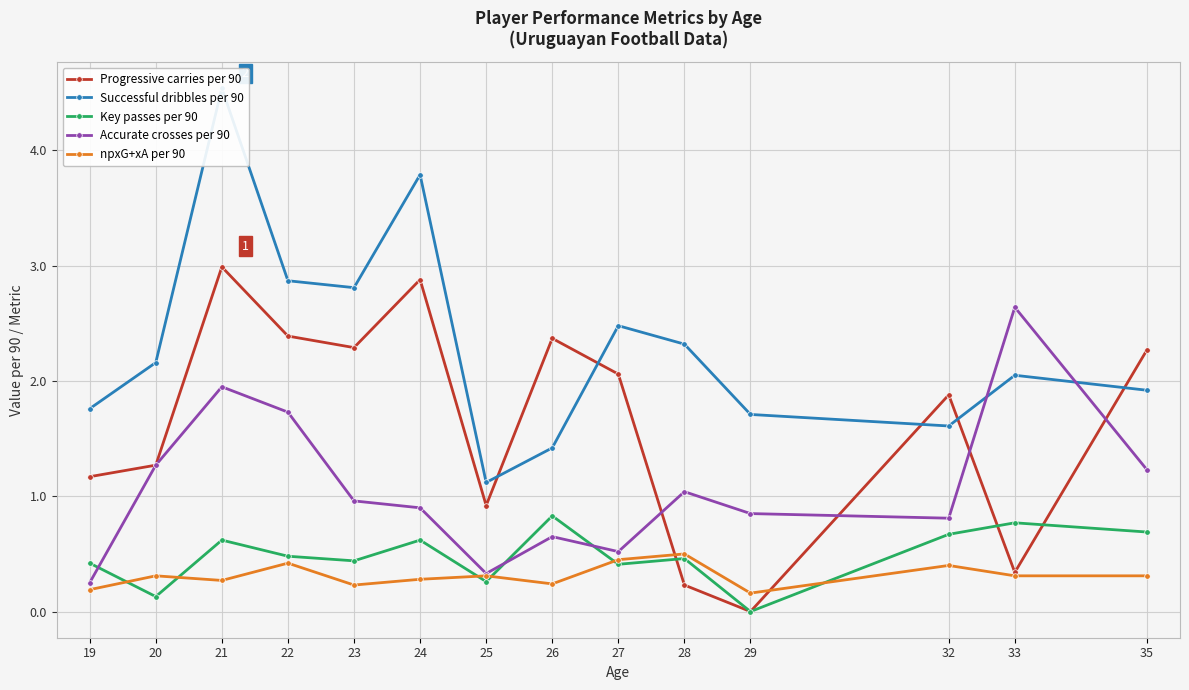

What is the sum of all Successful dribbles per 90 values?

32.6